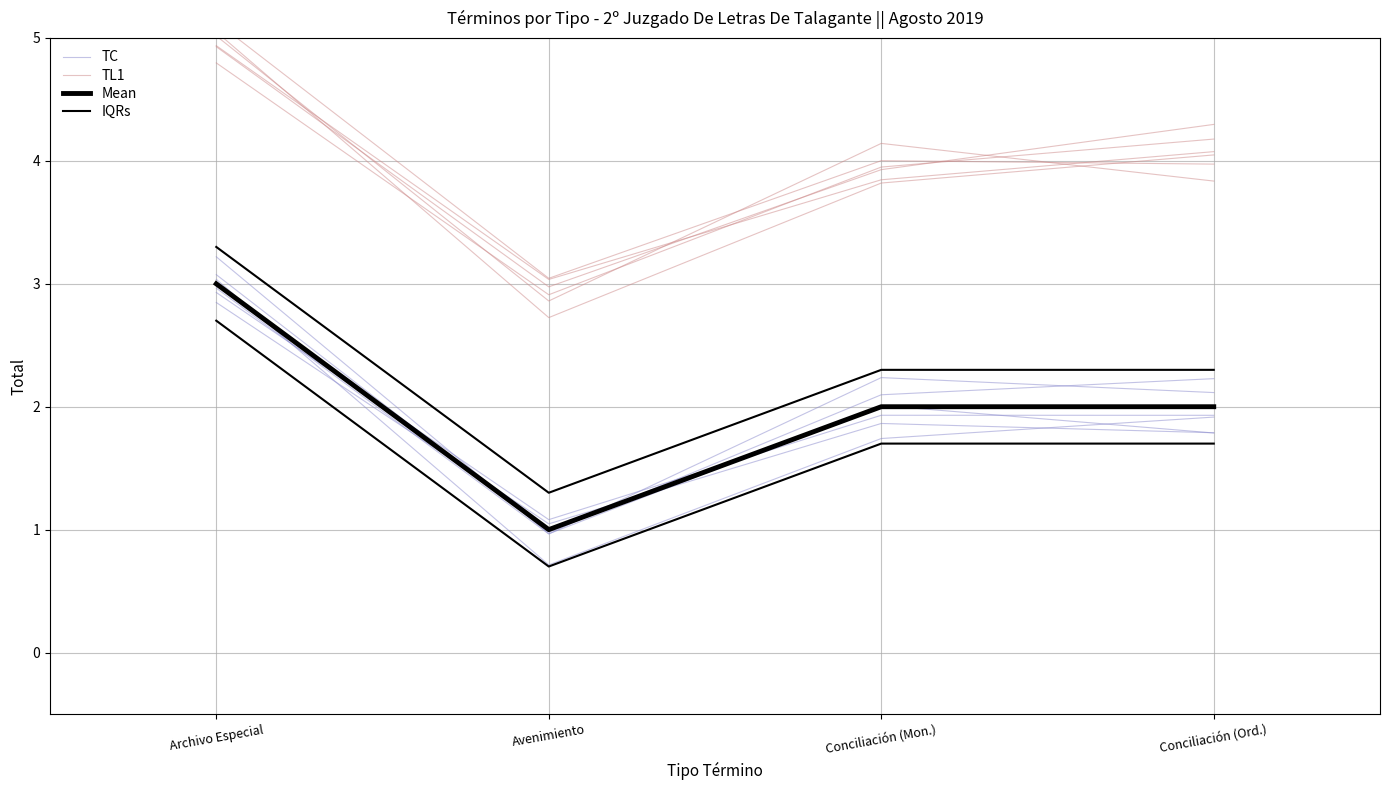

True or false: TL1 and Mean cross at least once.

False